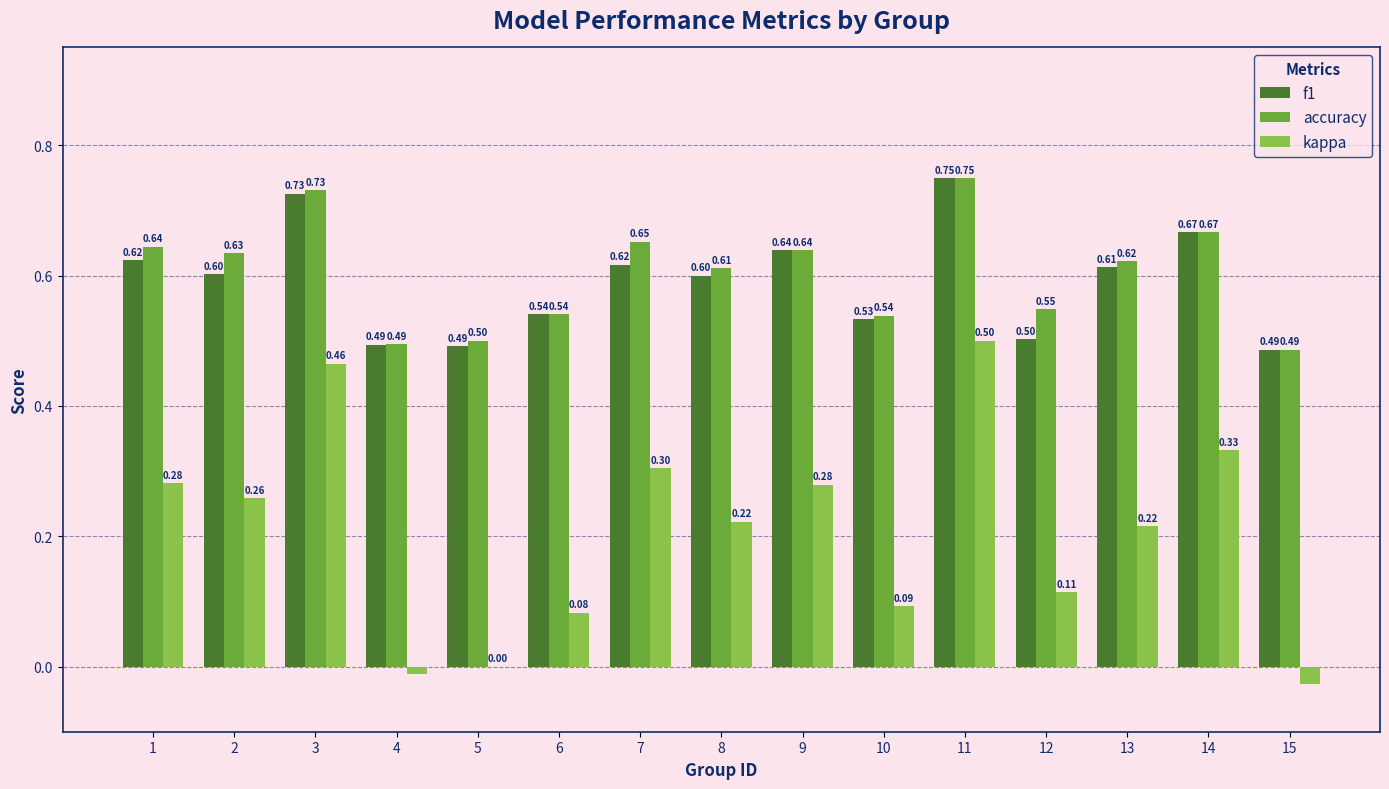

What are all the series names shown in the legend?

f1, accuracy, kappa